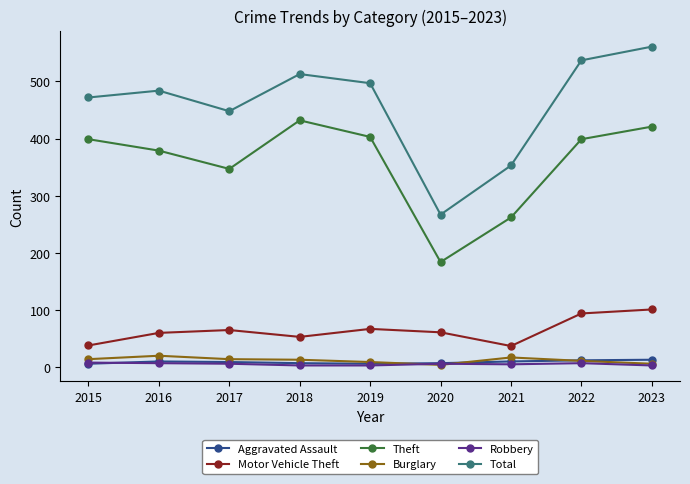

Which series changed the most between 2015 and 2022?

Total